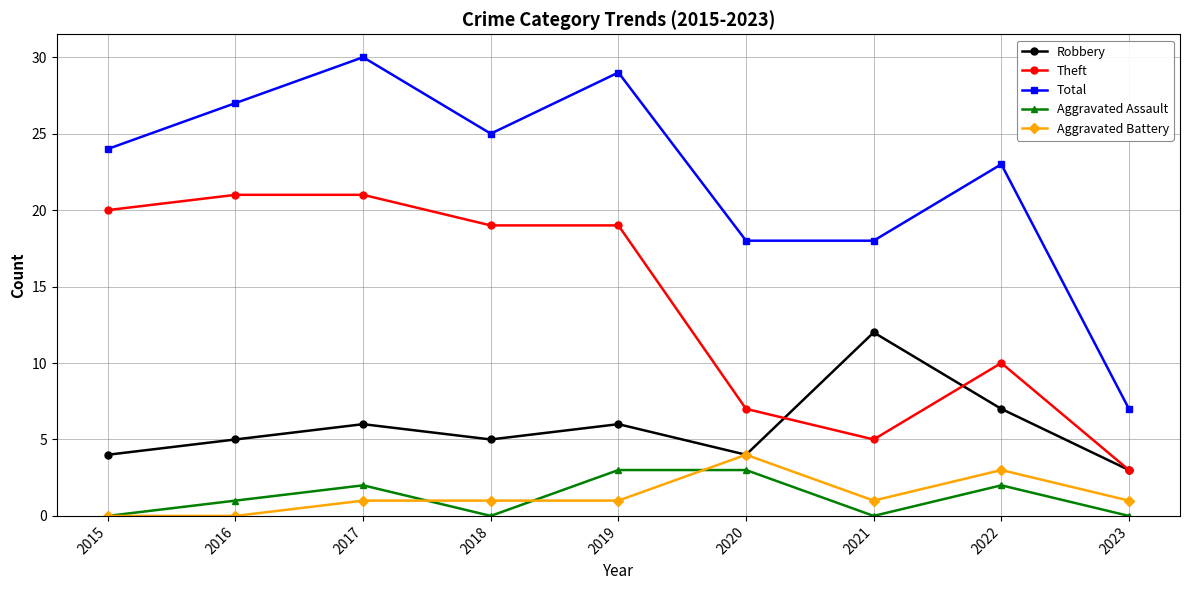

True or false: Theft and Aggravated Battery intersect in this chart.

False